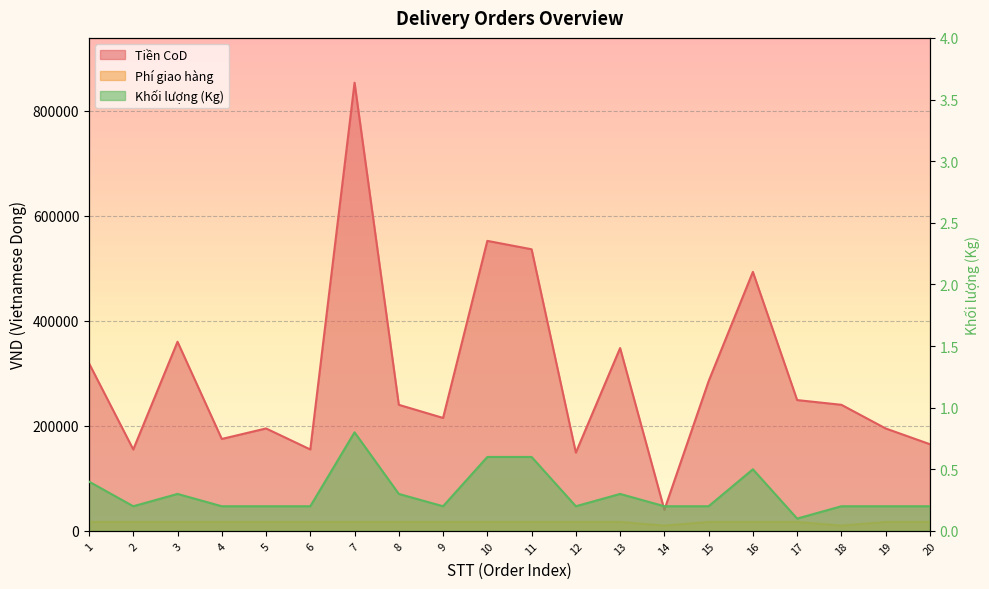

True or false: Khối lượng (Kg) has more than 0 points higher than both neighbors.

True